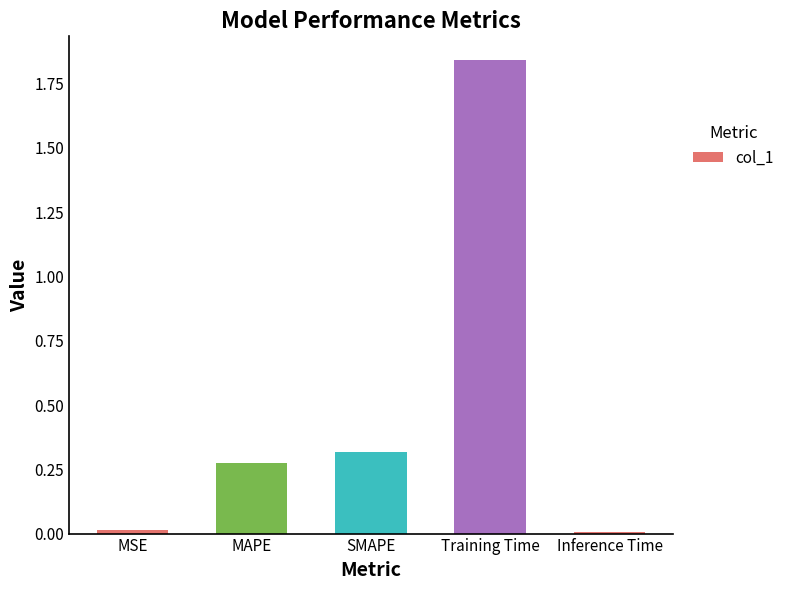

What is the label of the 3rd bar from the left?

SMAPE